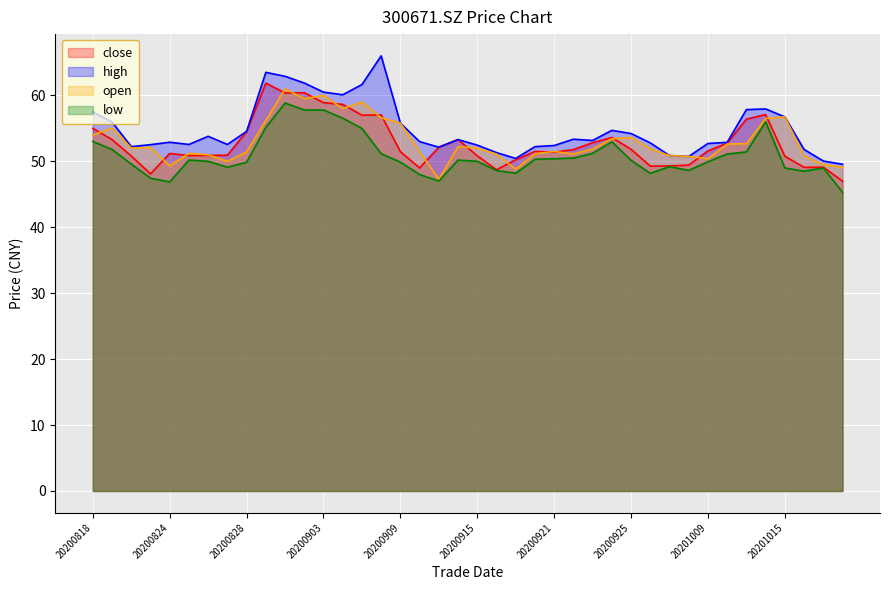

What is the difference between the highest and lowest values at 20201009?

2.8